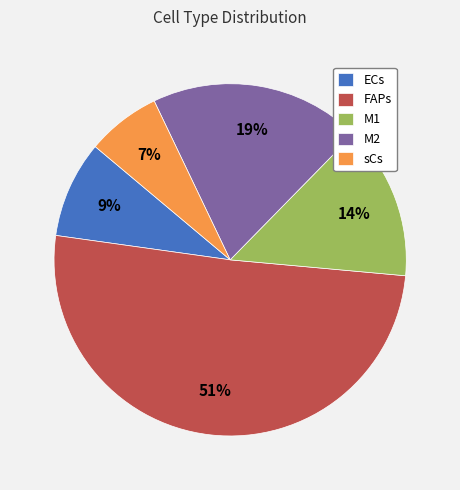

Count the number of slices in the pie.

5